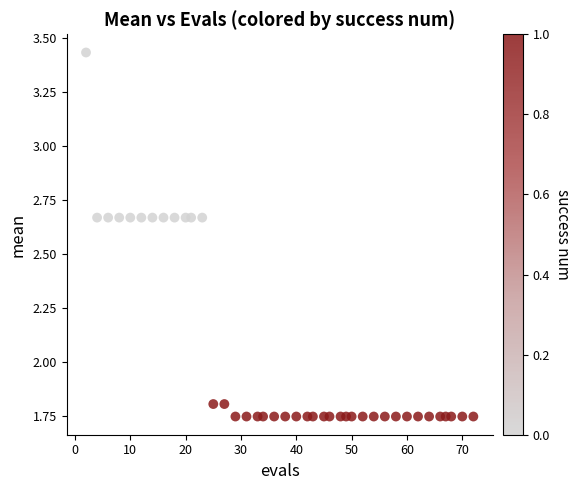

What is the range of X values (max minus min)?

70.0